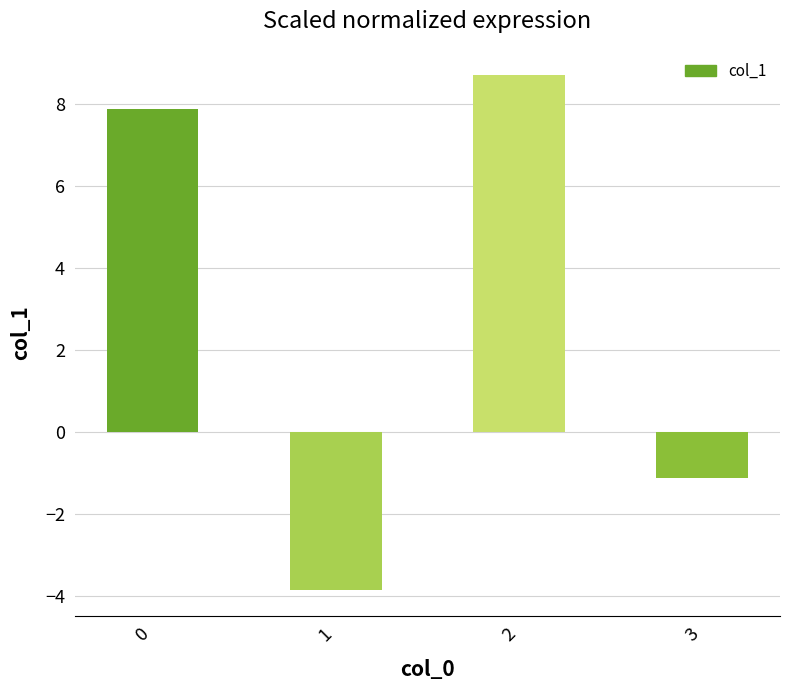

How many values are above zero?

2